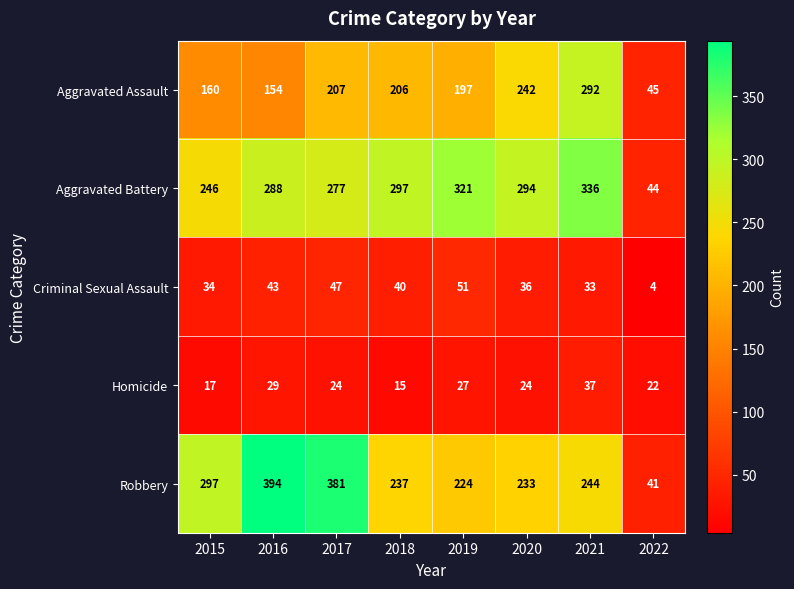

What is the total value across all series at 2021?

942